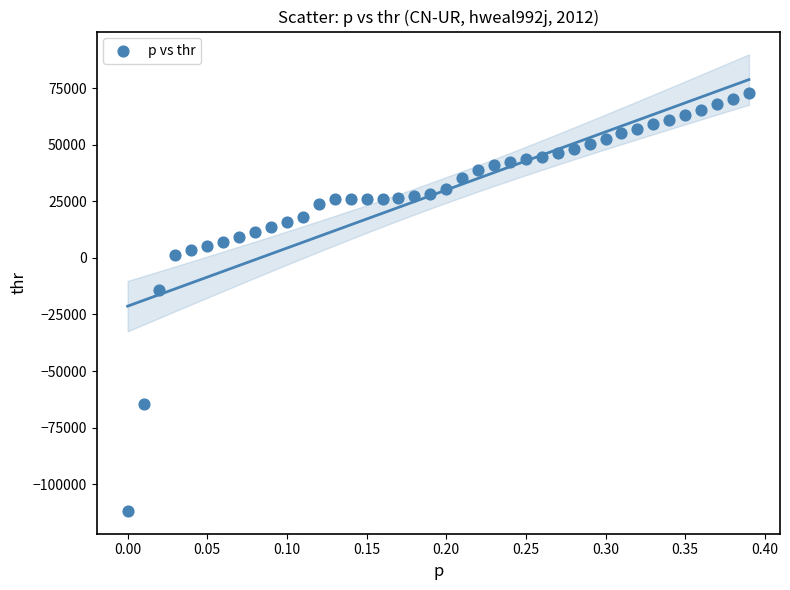

What Y value in the scatter plot is closest to -19595?

-14201.3